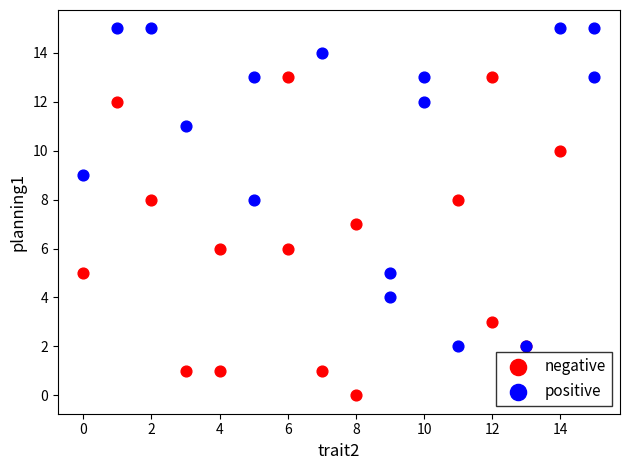

Which series contains the highest Y value?

positive